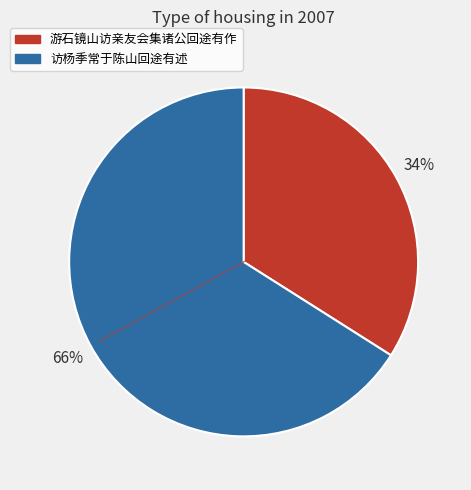

To the nearest percent, what portion does 访杨季常于陈山回途有述 represent?

66%